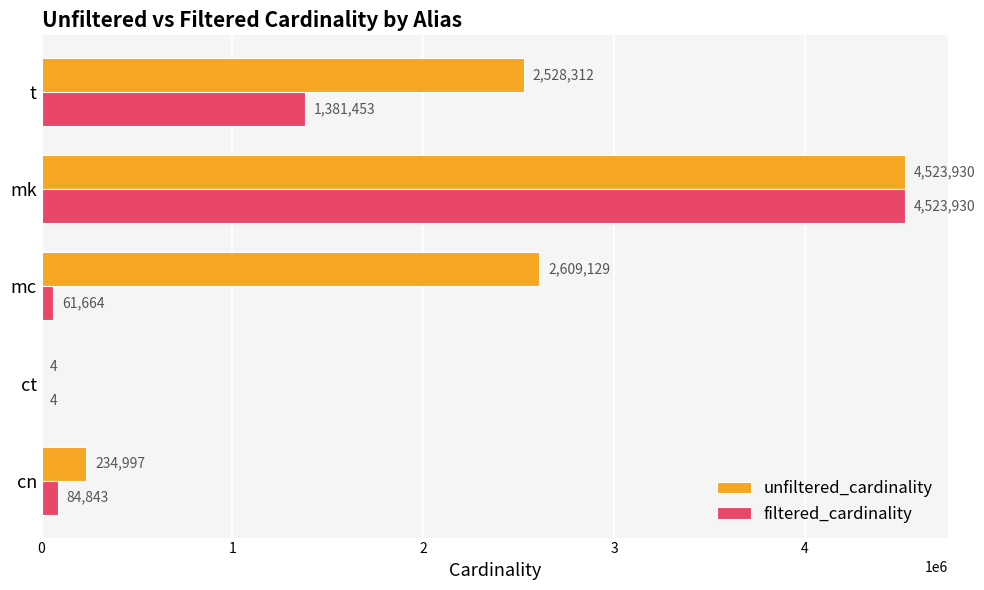

Which series has the largest total across all categories?

unfiltered_cardinality